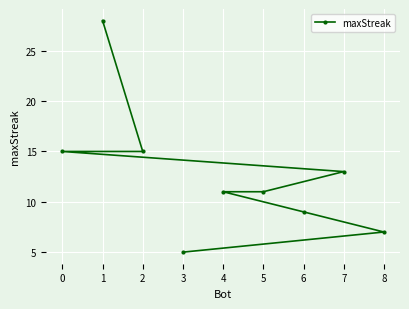

At which label is the value closest to 16?

2